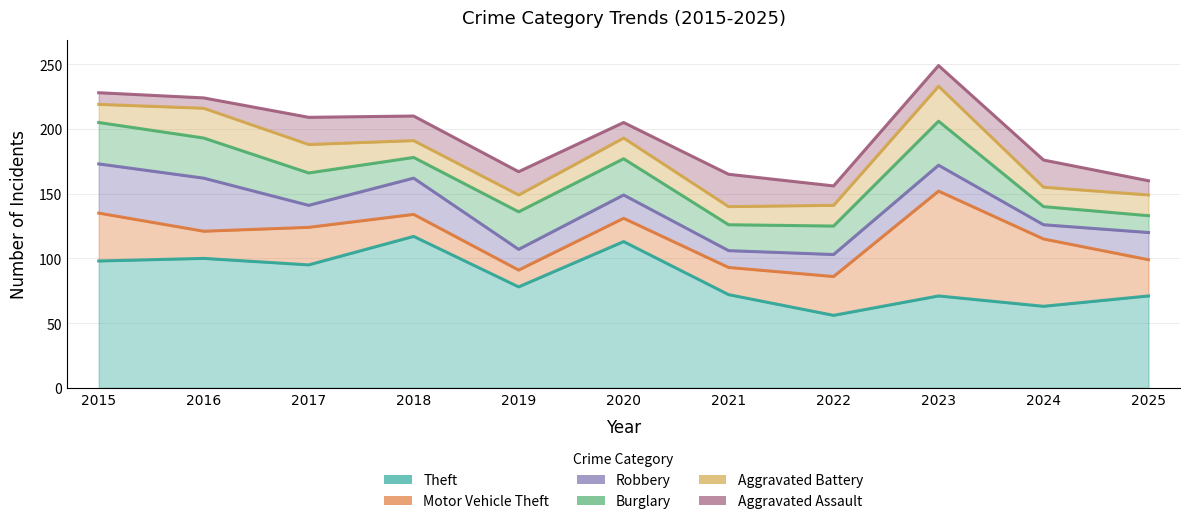

Where is the first local maximum for Aggravated Battery?

2016